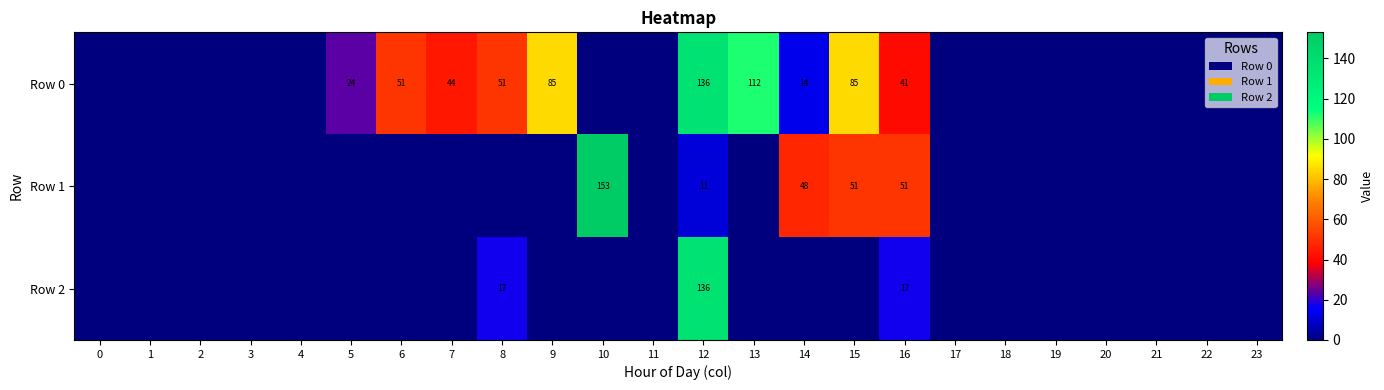

Is it true that Row 0 equals 44 at 7?

True